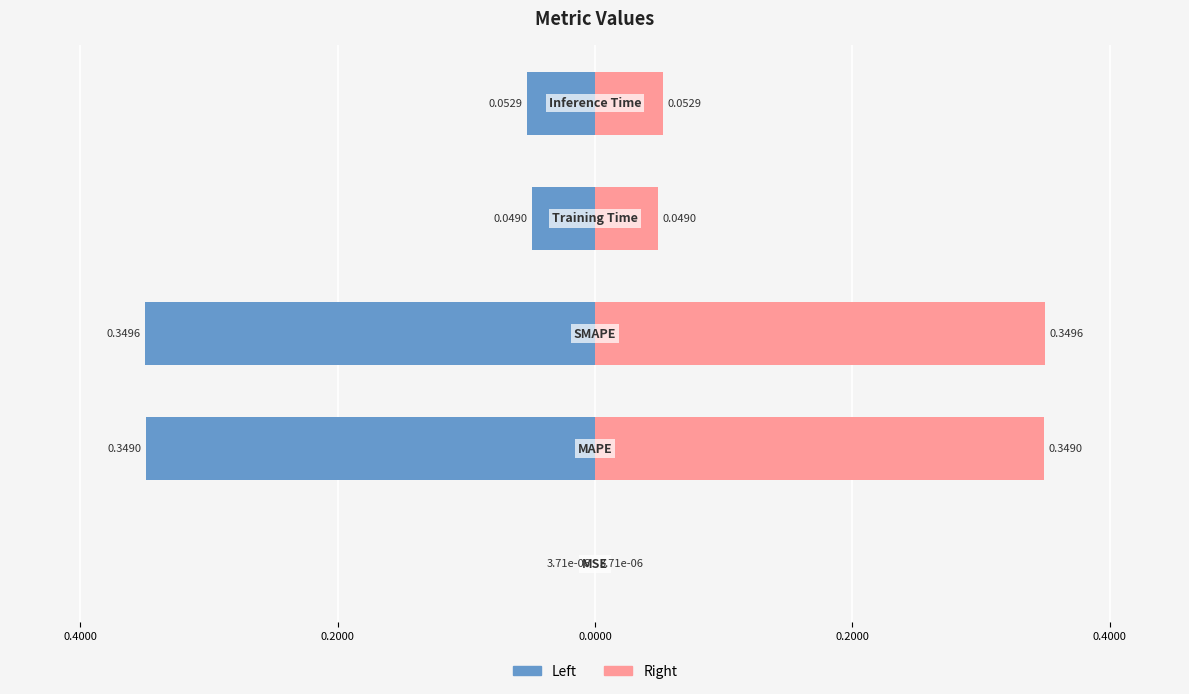

What is the difference between the second highest and second lowest values in the col_1 (left) series?

0.3